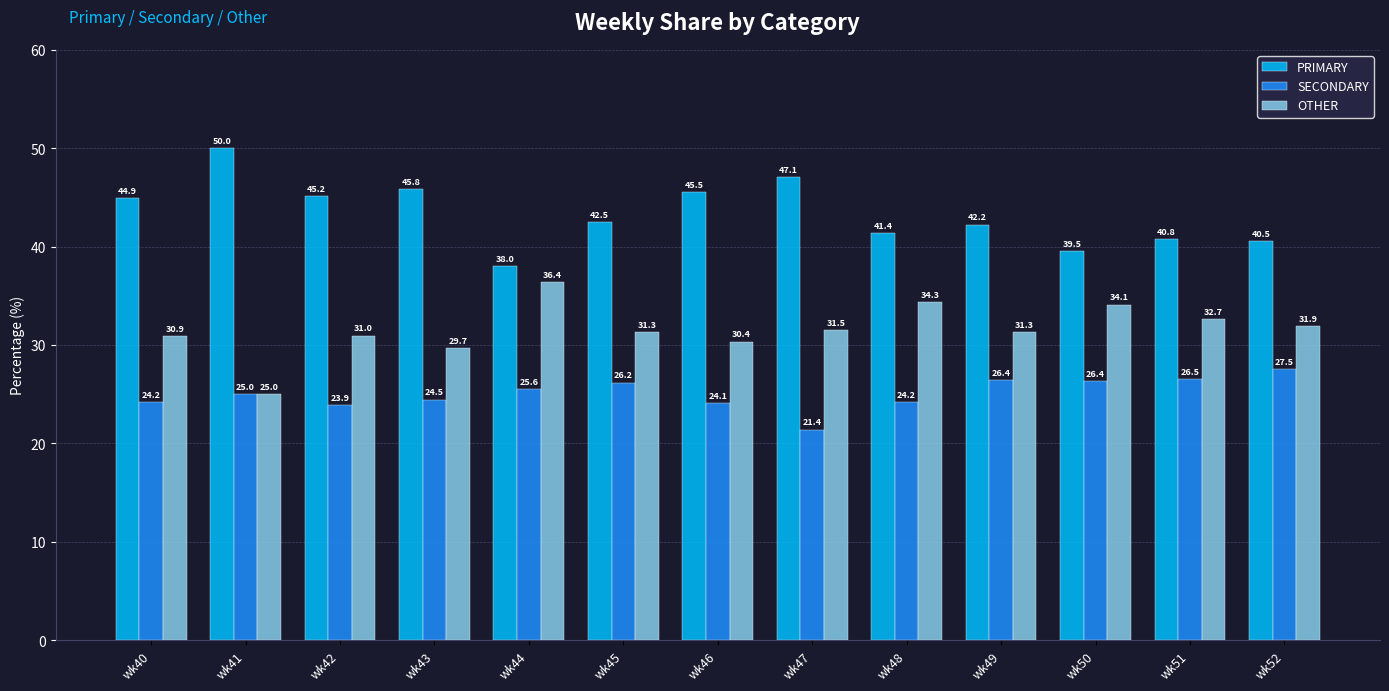

What is the value of the PRIMARY bar at the 9th from the left?

41.4